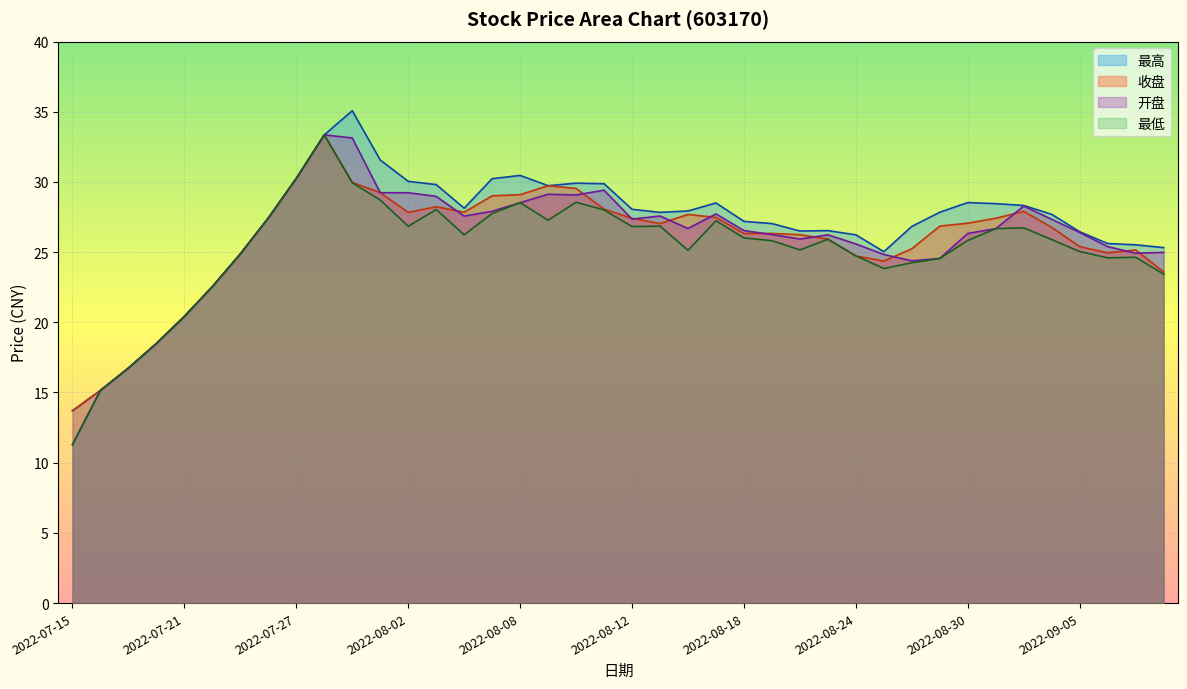

True or false: 收盘 and 最低 cross at least once.

False